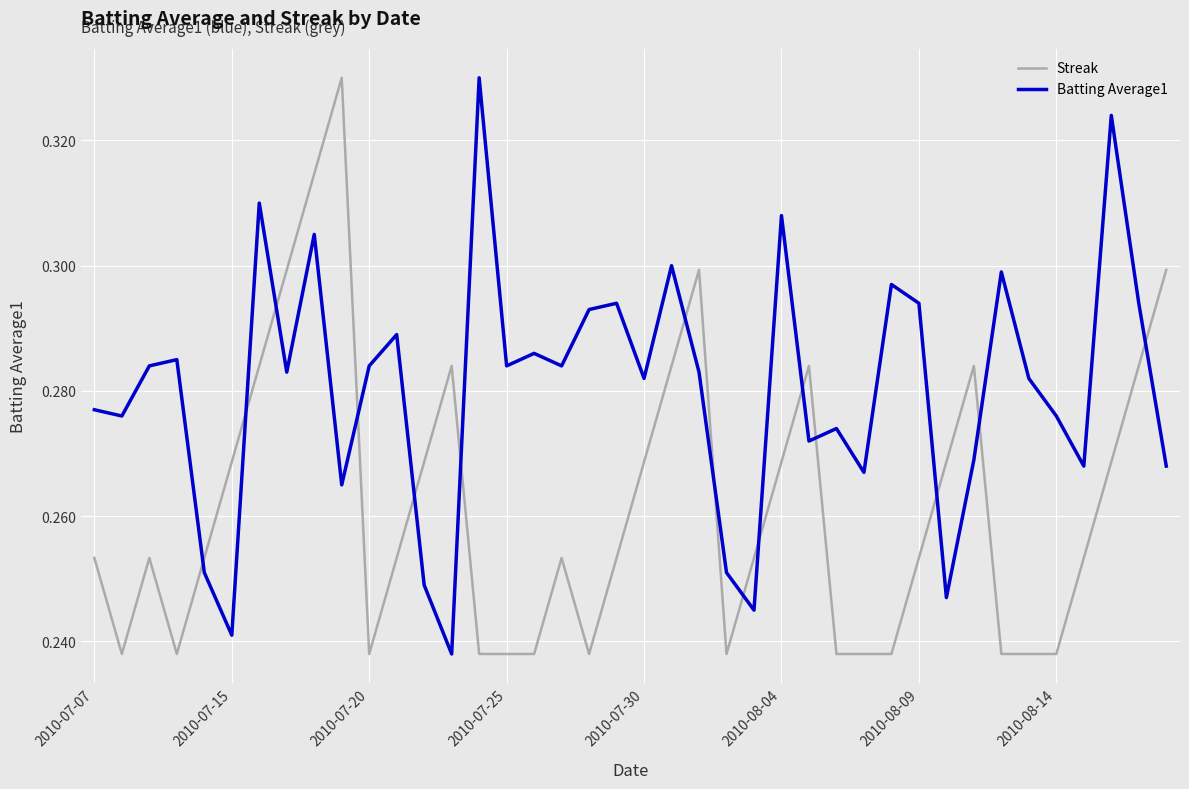

Rank the series by their average value, from highest to lowest.

Batting Average1, Streak